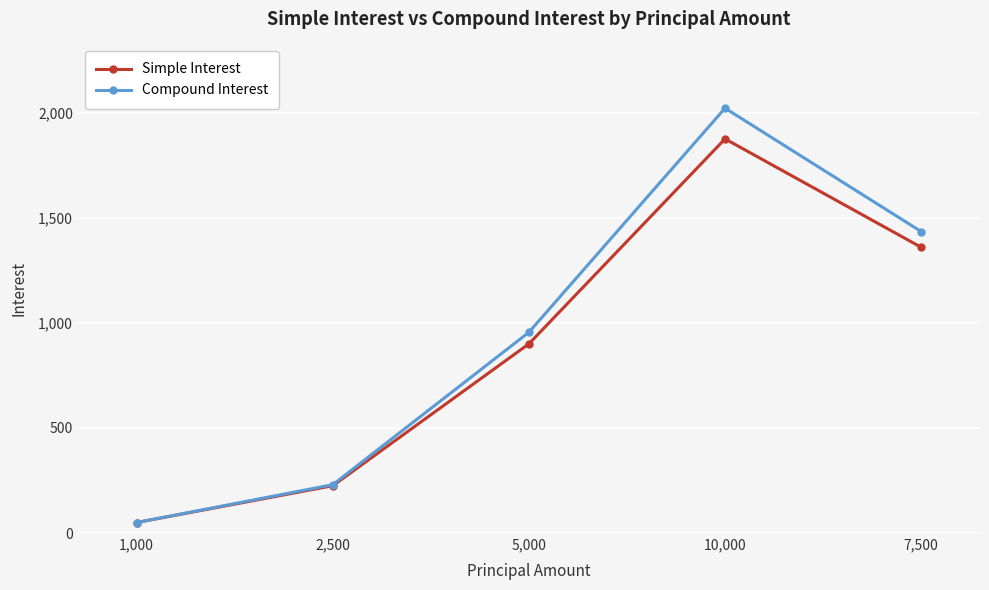

List the labels in order of Simple Interest value, smallest first.

1,000, 2,500, 5,000, 7,500, 10,000